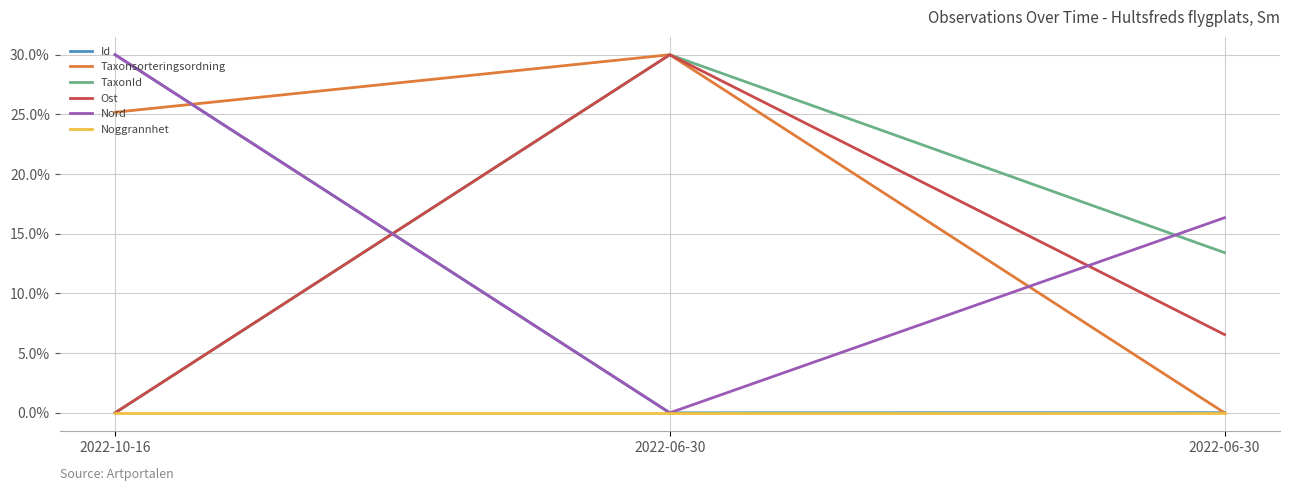

Does the chart have visible grid lines?

Yes